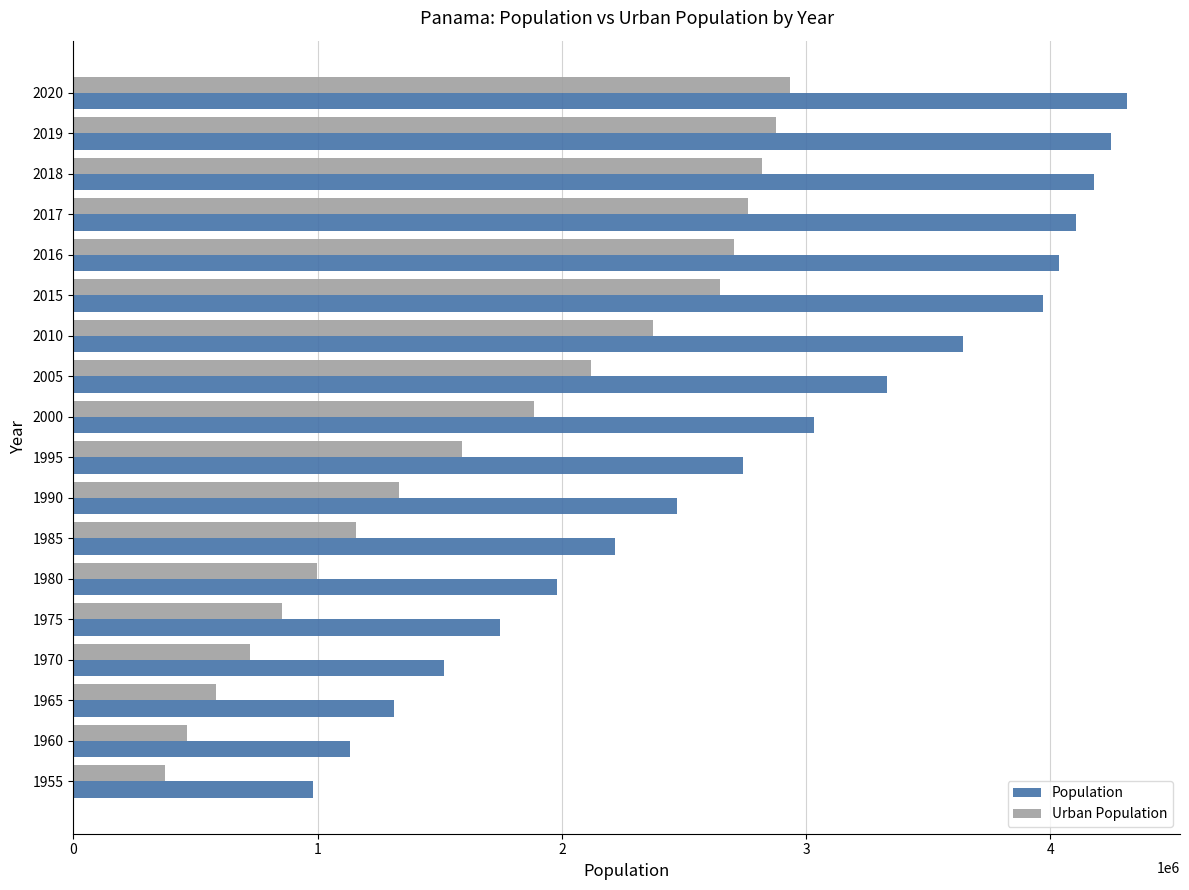

Is the value of Urban Population at 1960 greater than the value of Population at 1960?

No